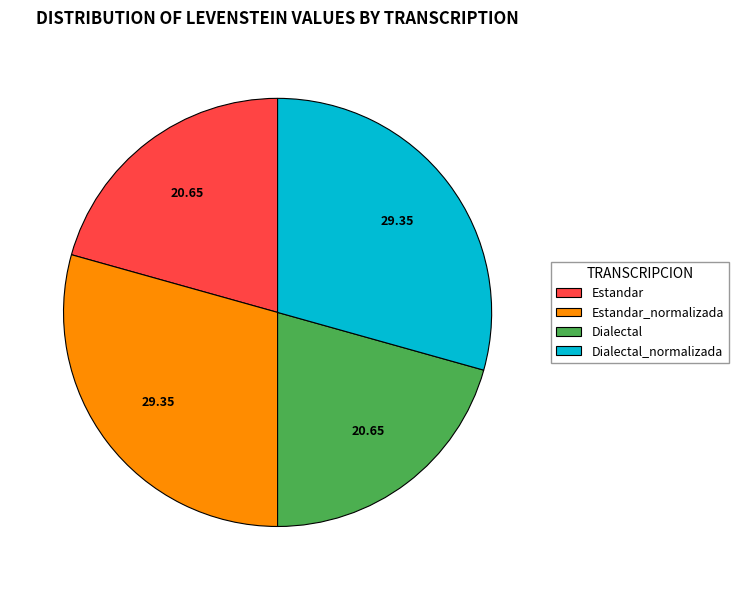

Is there any slice that represents more than half of the pie?

No